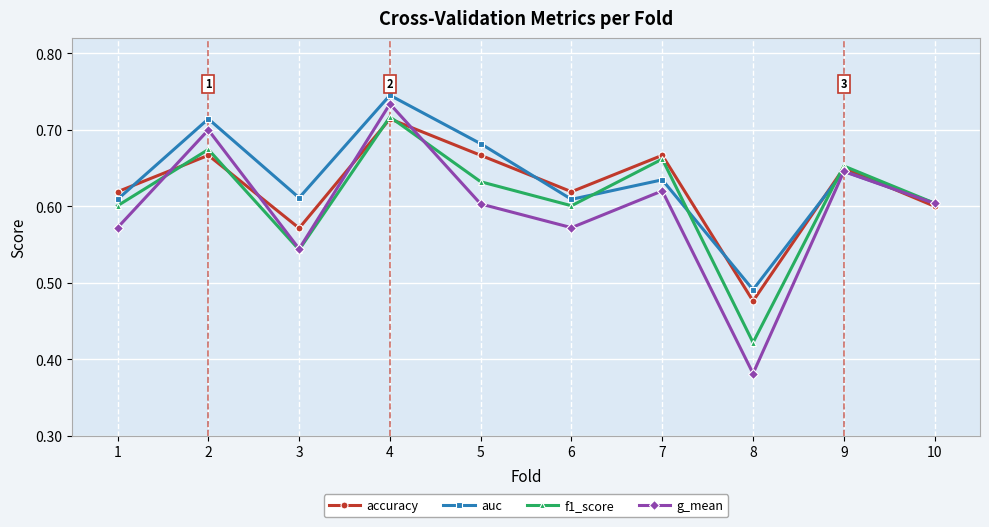

Does the chart display data point markers on the line(s)?

Yes